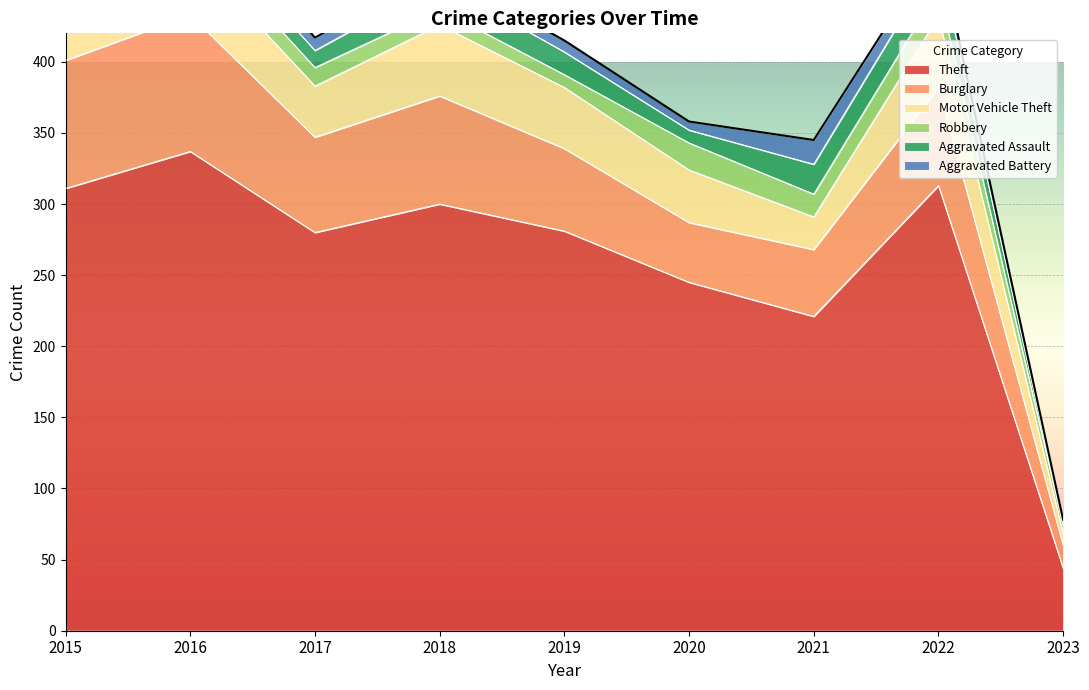

What is the average value of the Robbery series?

13